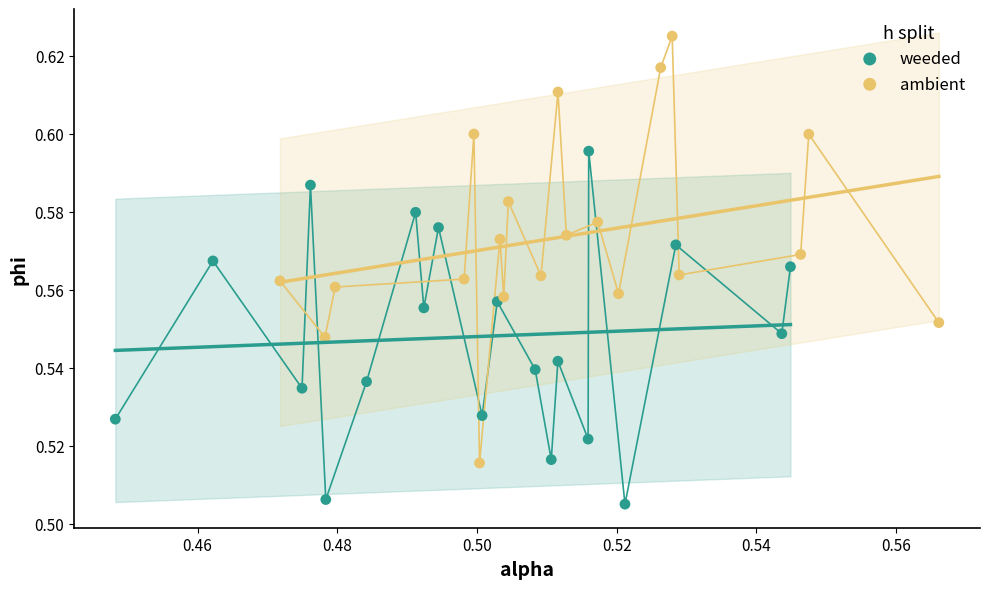

Which series reaches the minimum Y coordinate?

weeded